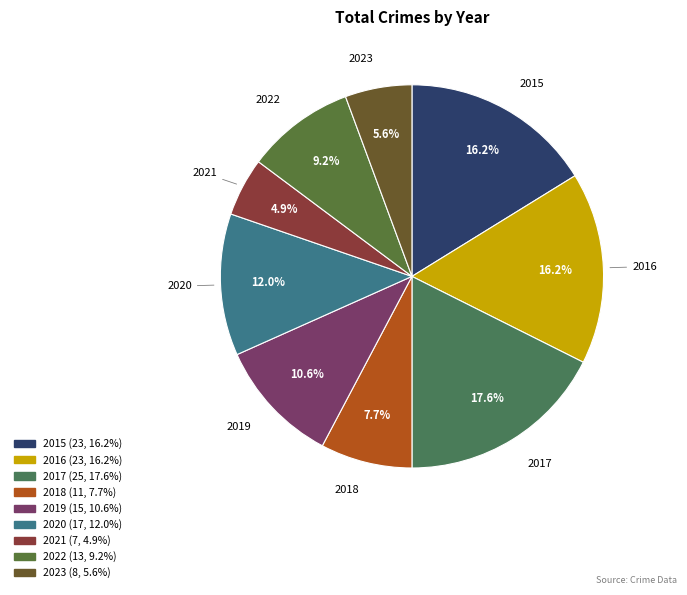

Is it true that 2023 is 6% of the pie?

True